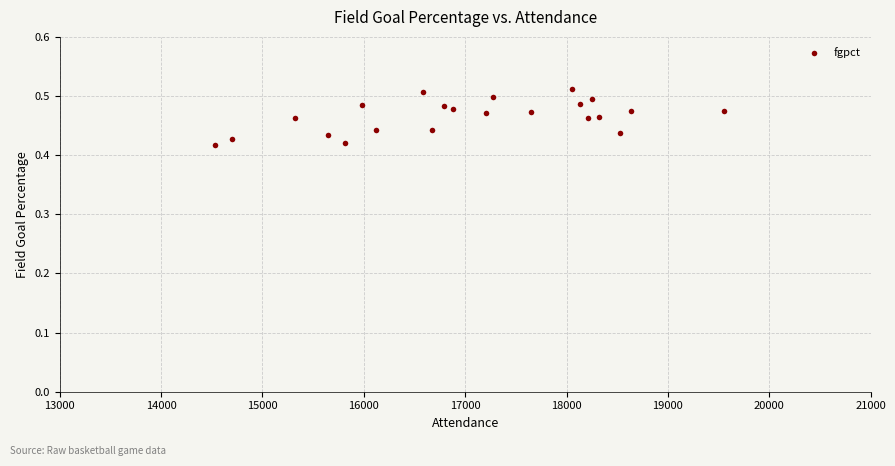

What is the range of X values (max minus min)?

5027.0